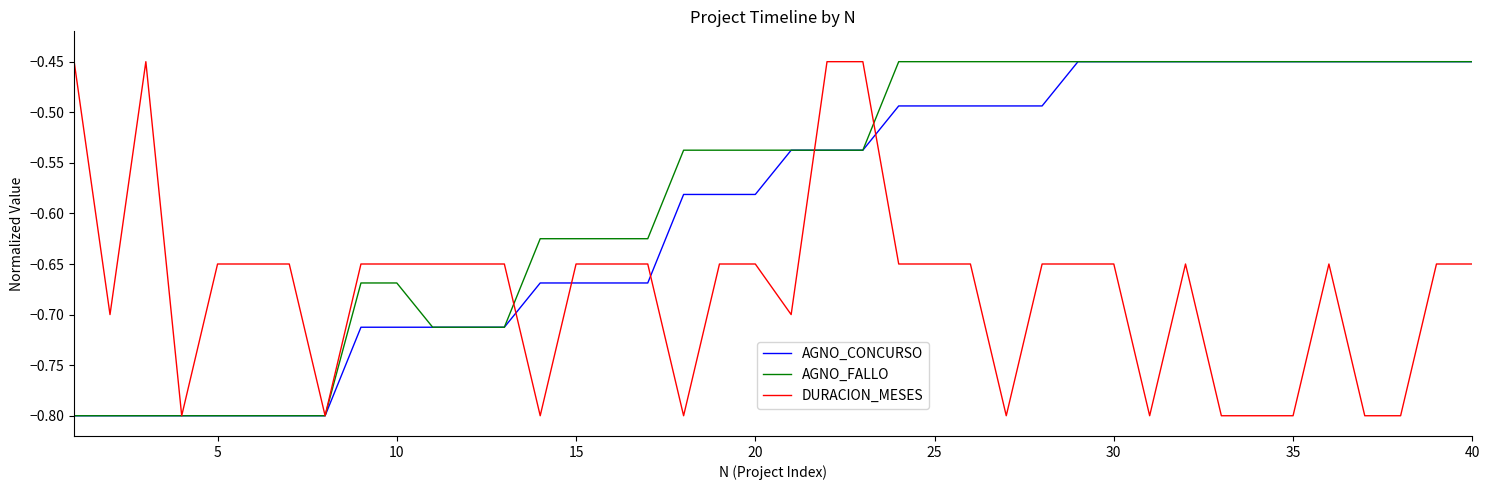

Rank the series by their average value, from highest to lowest.

AGNO_FALLO, AGNO_CONCURSO, DURACION_MESES